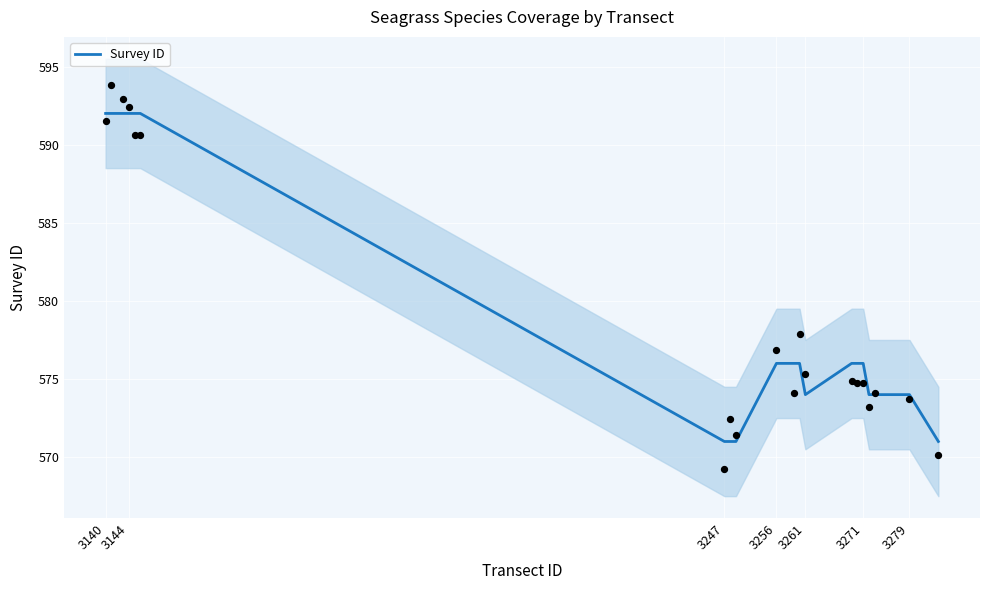

Is it true that Survey ID equals 592 at 3144?

True